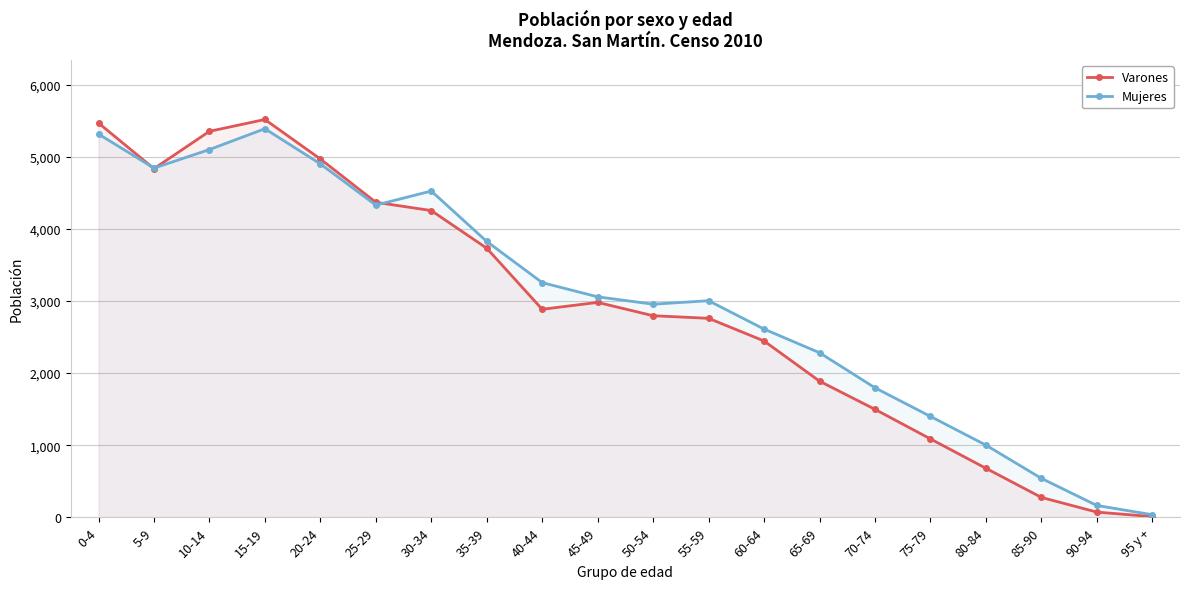

How many times do Varones and Mujeres cross each other?

3